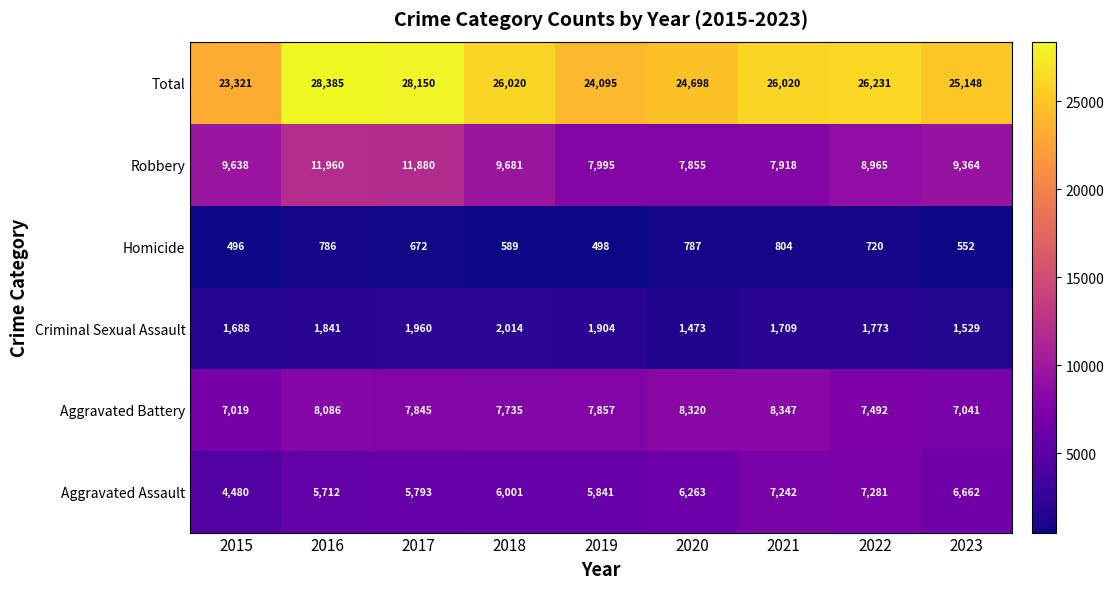

What is the difference between the maximum and minimum values in the Criminal Sexual Assault series?

541